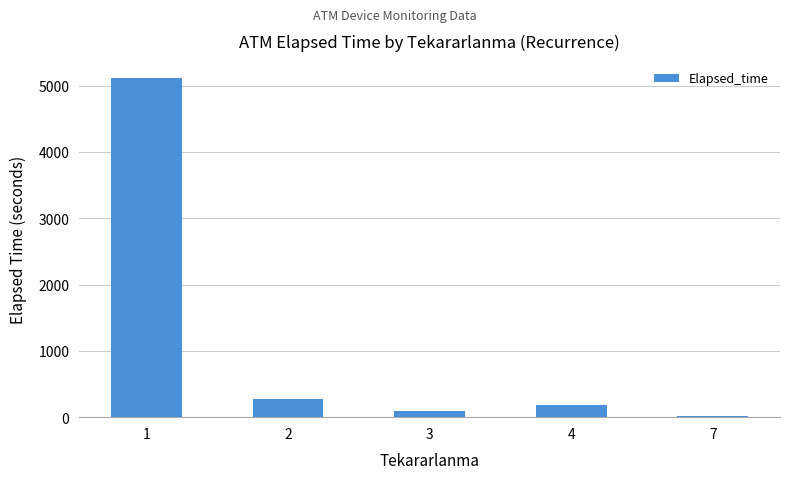

What is the maximum value shown in the chart?

5114.0